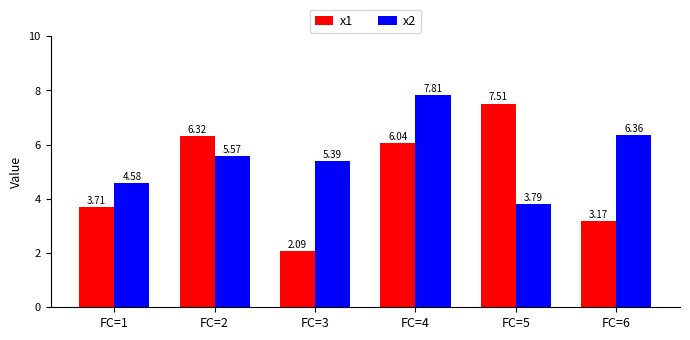

List the series in order of their peak value, highest first.

x2, x1